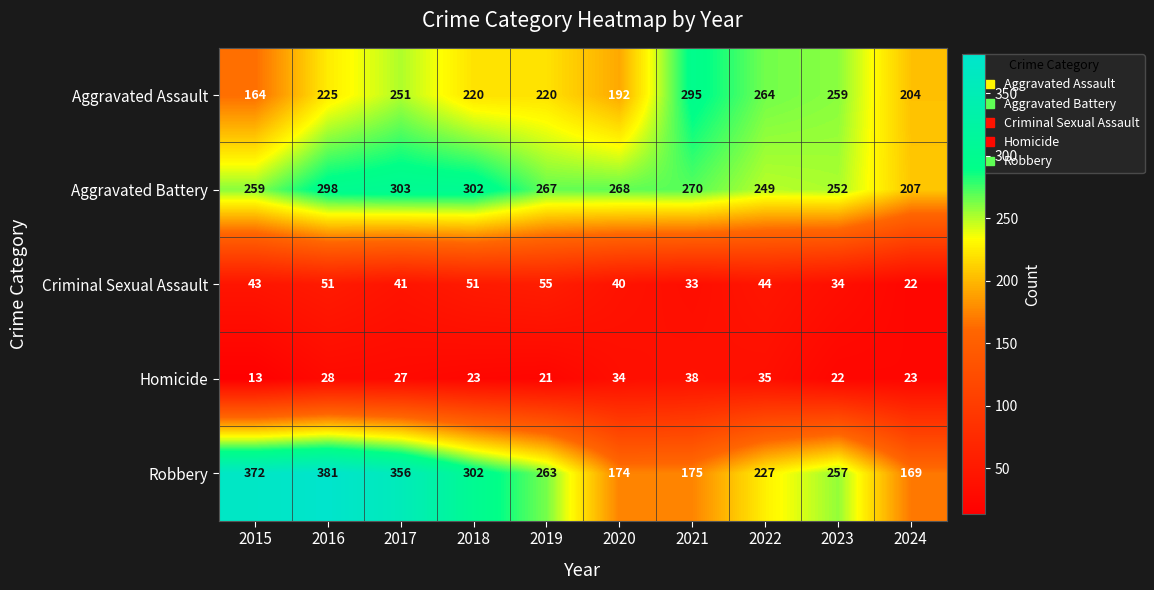

At how many categories does at least one series exceed 46?

10